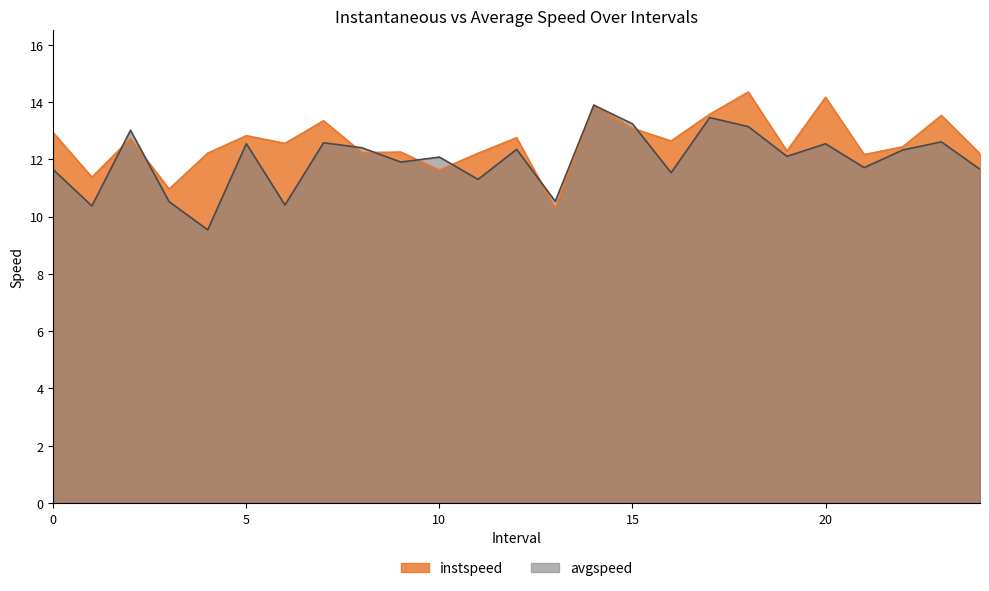

What is the total value across all series at 9.0?

24.2